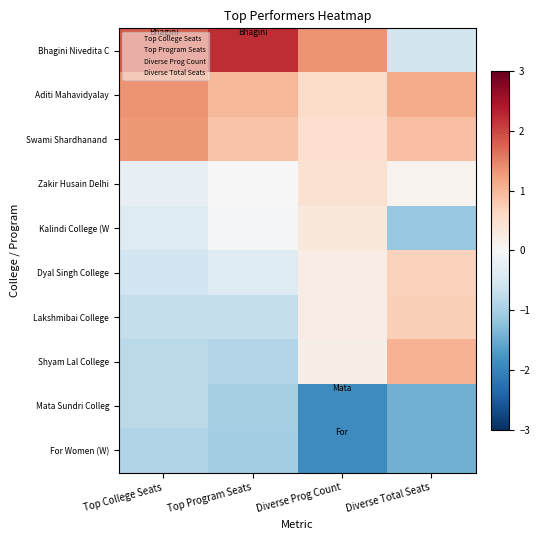

Rank the series by their maximum value, from lowest to highest.

For Women (W), Mata Sundri Colleg, Kalindi College (W, Zakir Husain Delhi, Dyal Singh College, Lakshmibai College, Shyam Lal College, Swami Shardhanand, Aditi Mahavidyalay, Bhagini Nivedita C